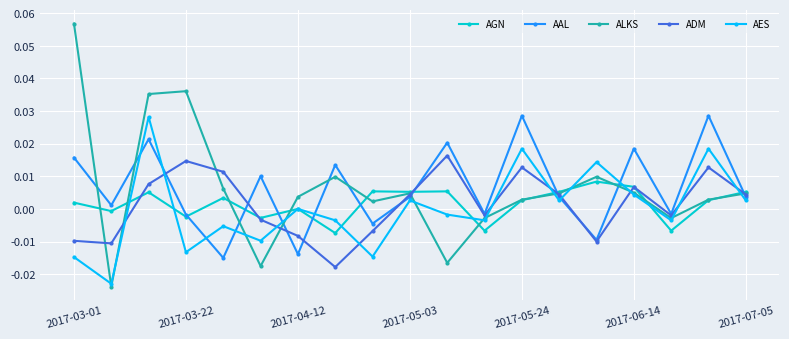

After their last crossing, which series has the higher values: AES or ADM?

ADM